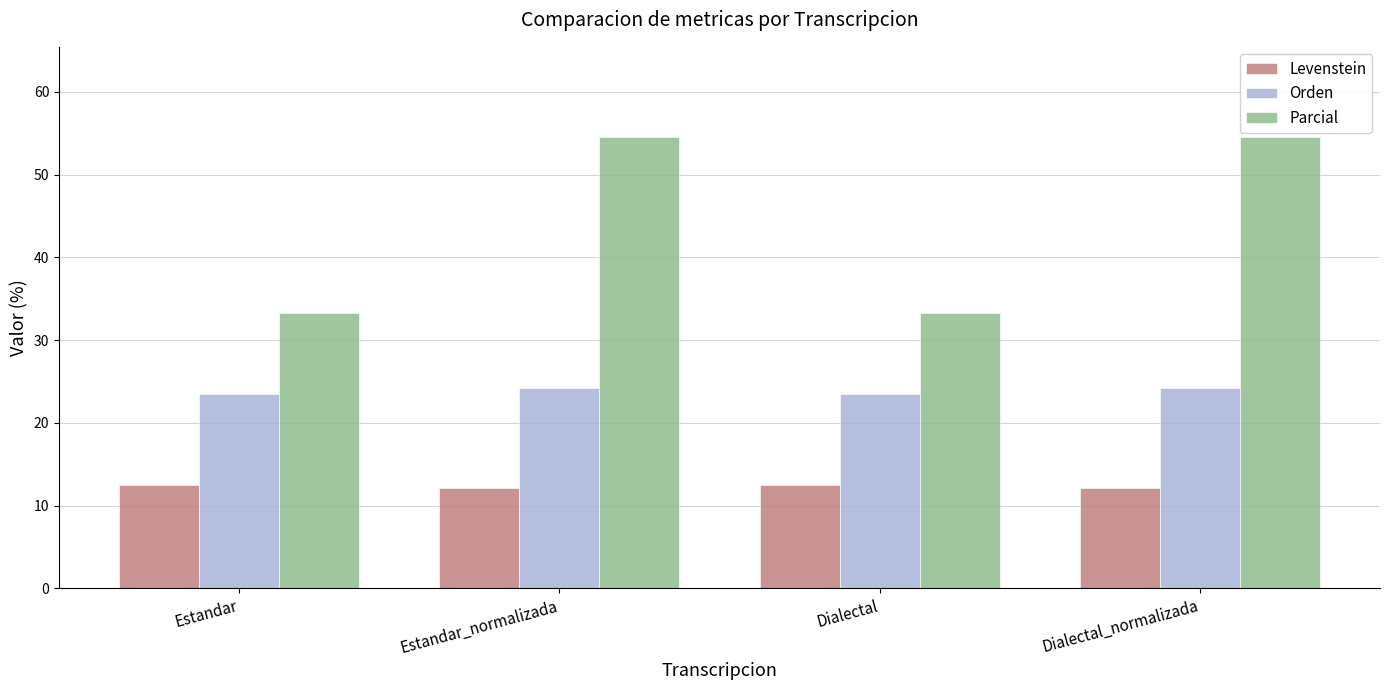

The value of Orden at Estandar is 23.5. True or false?

True